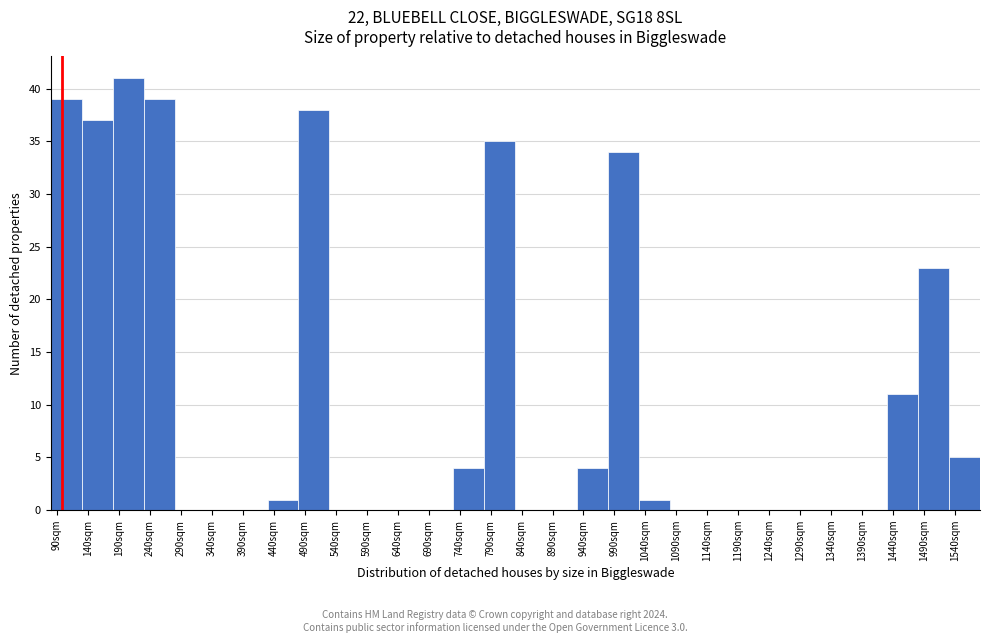

Over which range of the x-axis is the bar tallest?

180 to 230